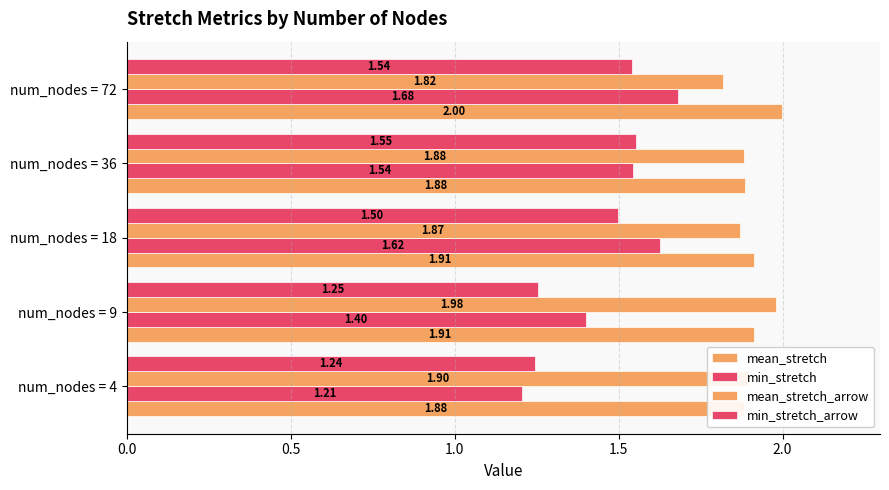

Which series changed the most between num_nodes = 18 and num_nodes = 36?

min_stretch